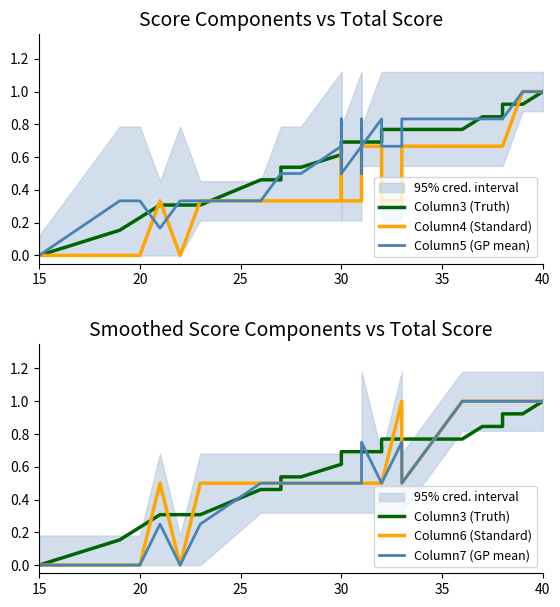

The Column6 (Standard) series shows 0.4 at 15. True or false?

False